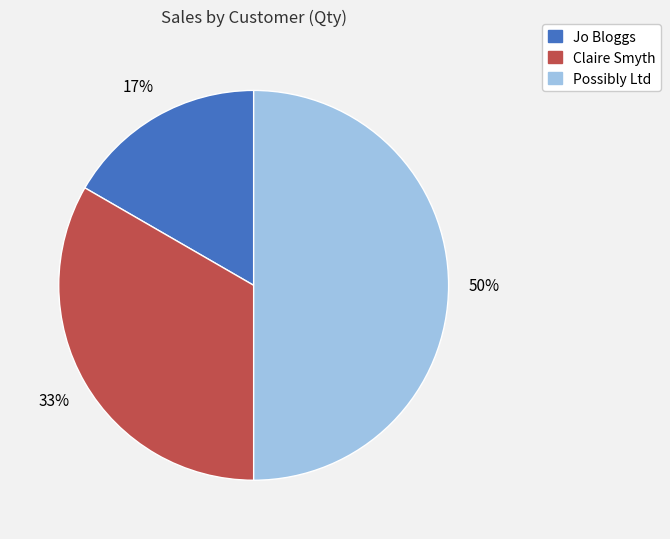

To the nearest percent, what is the combined percentage of Jo Bloggs and Claire Smyth?

50%